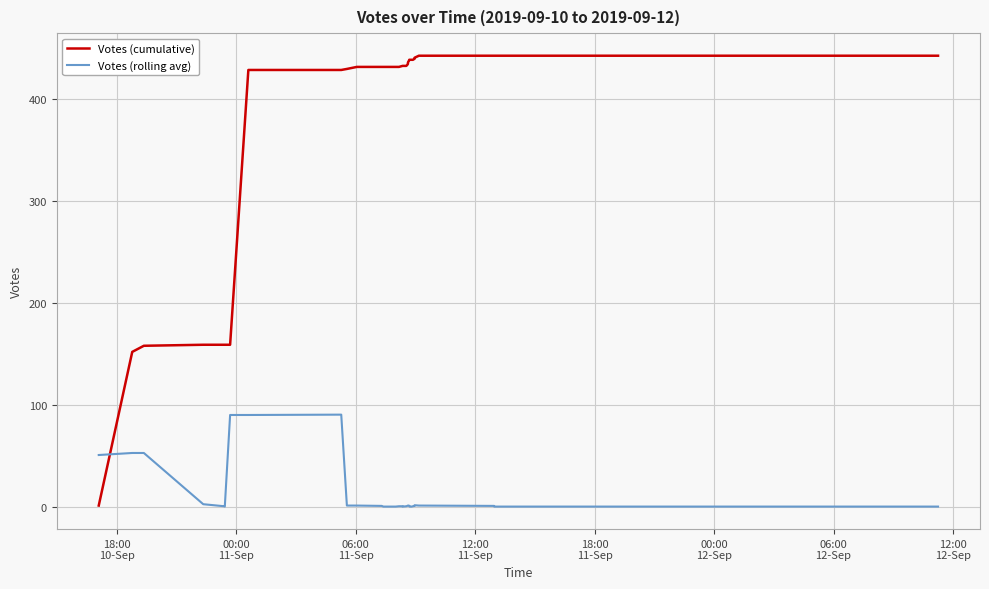

Is this an area chart (filled region under the line)?

No